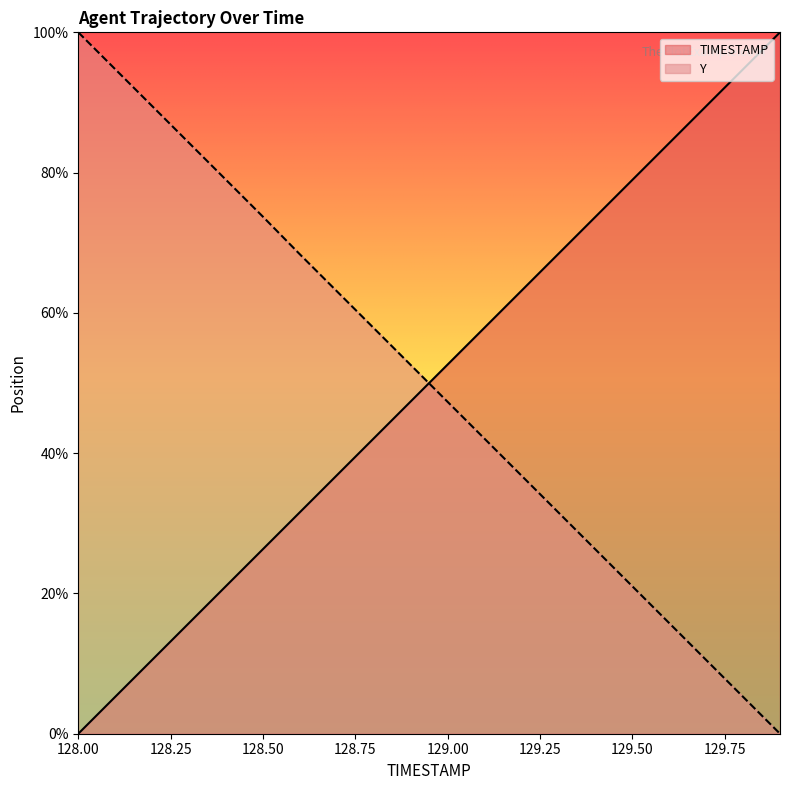

At which category is the sum across all series the highest?

128.5